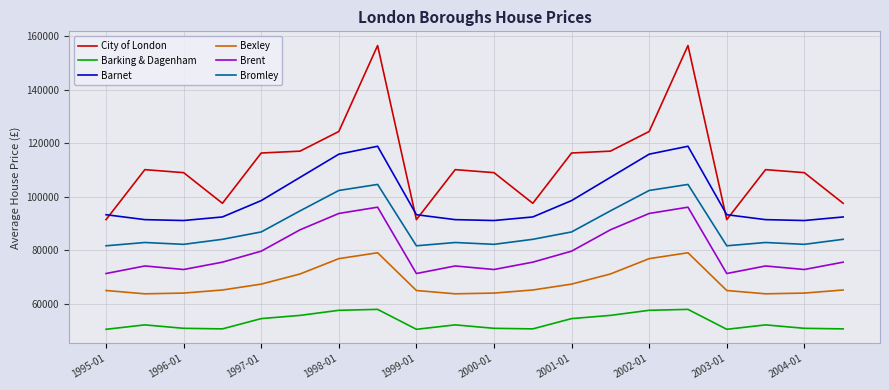

True or false: Barnet and Bromley intersect in this chart.

False